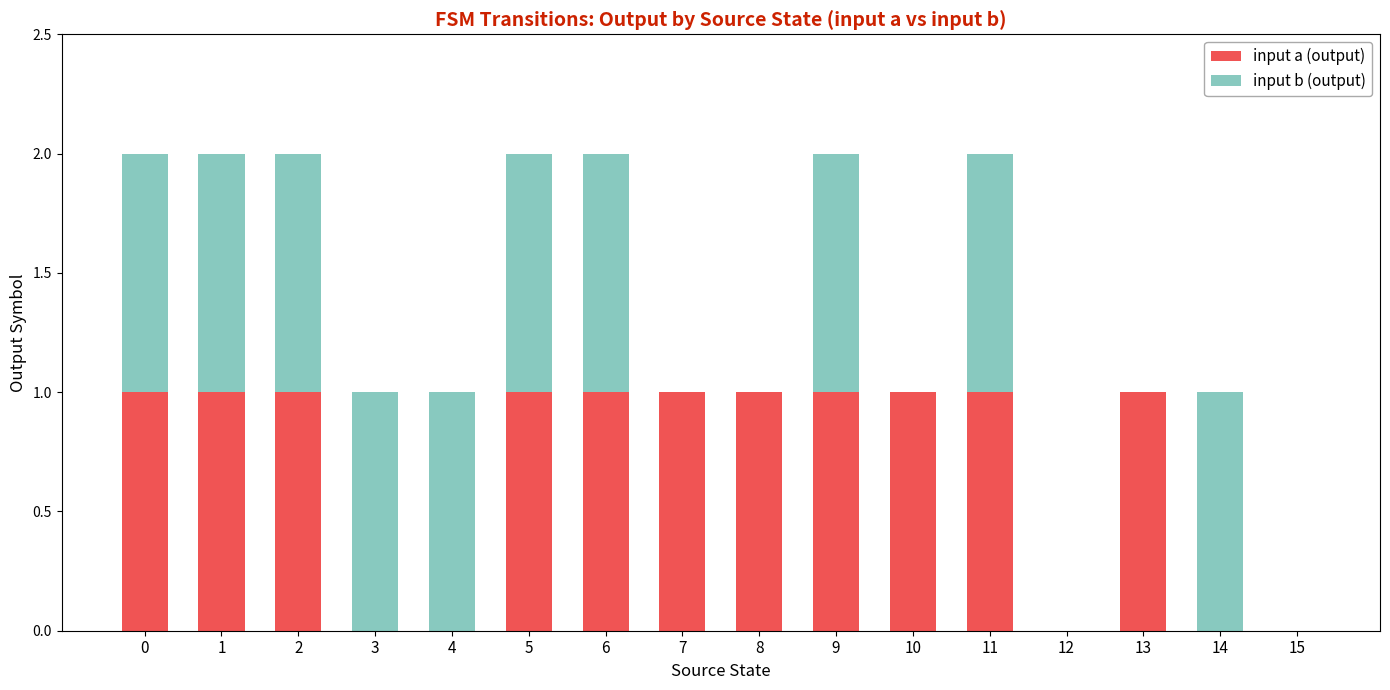

True or false: input a (output) has a value of 1 at 13.

True